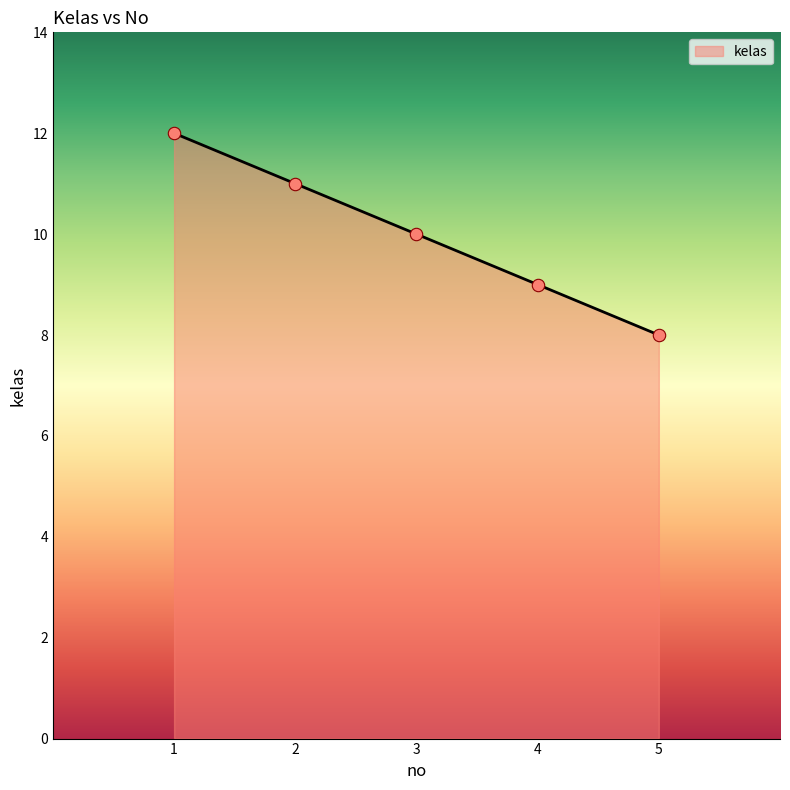

Approximately how many times larger is the value at 5 compared to 3?

0.8